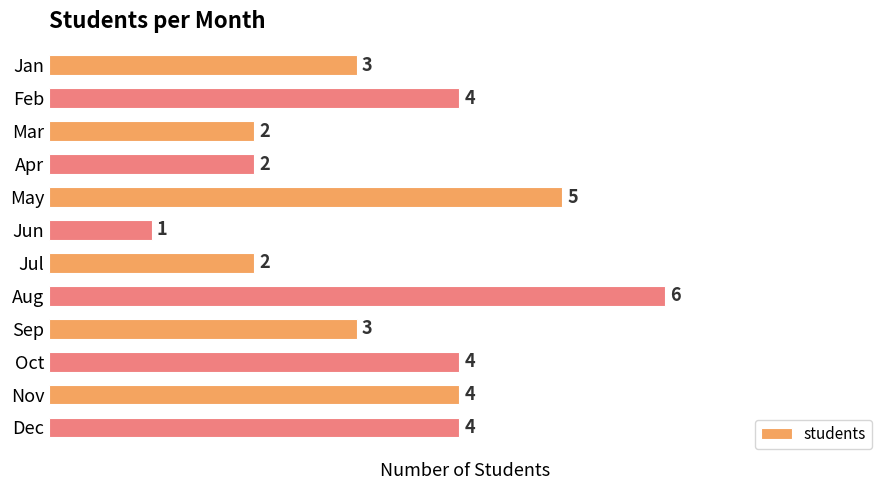

What is the average value?

3